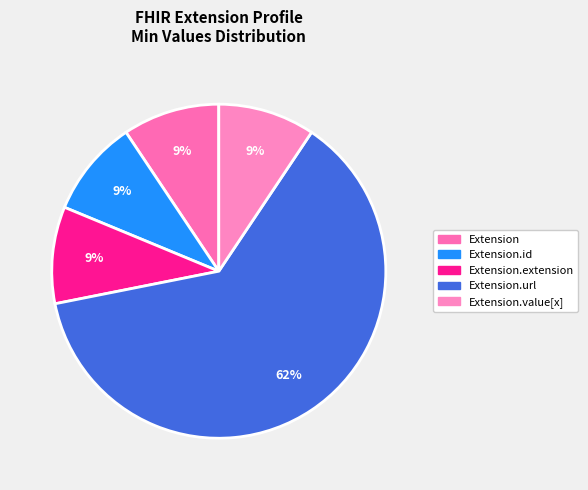

How many segments does this pie chart have?

5